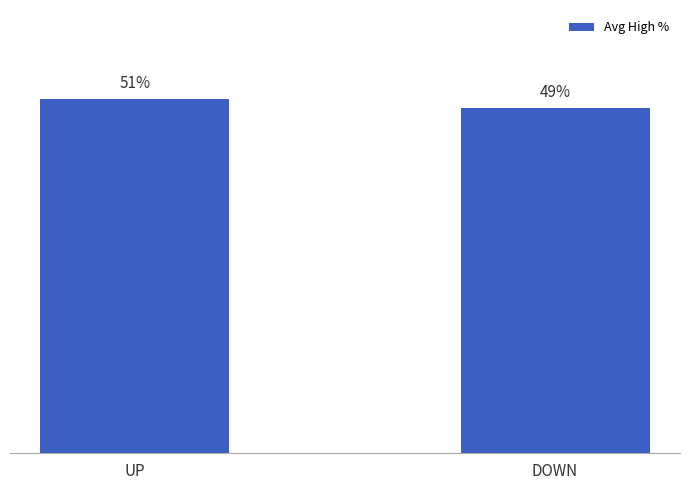

True or false: the data shows 50.6 at UP.

True